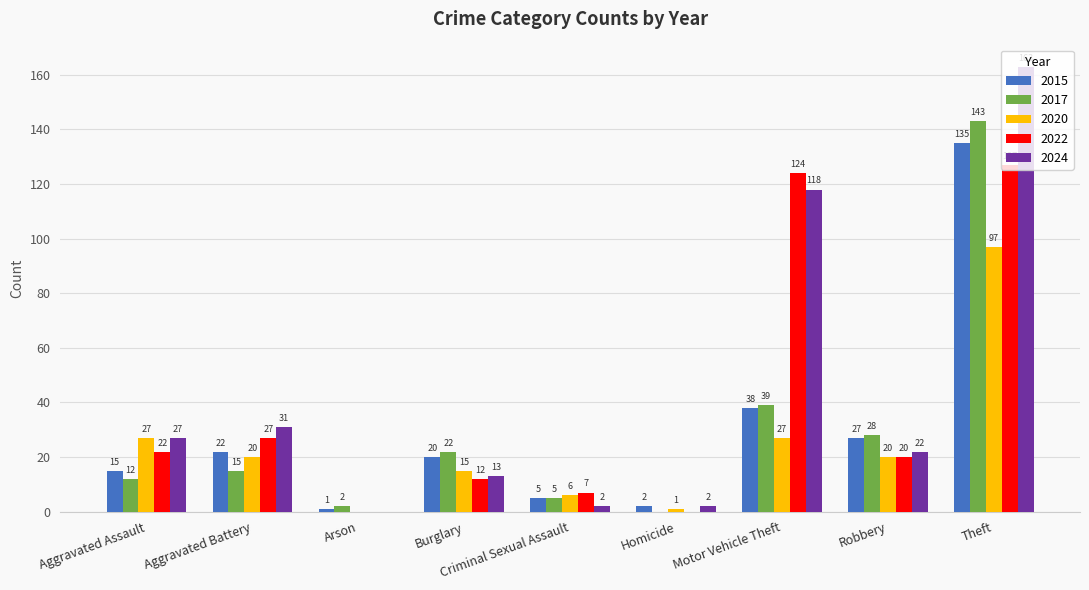

What is the sum of the 2024 values at Arson and Motor Vehicle Theft?

118